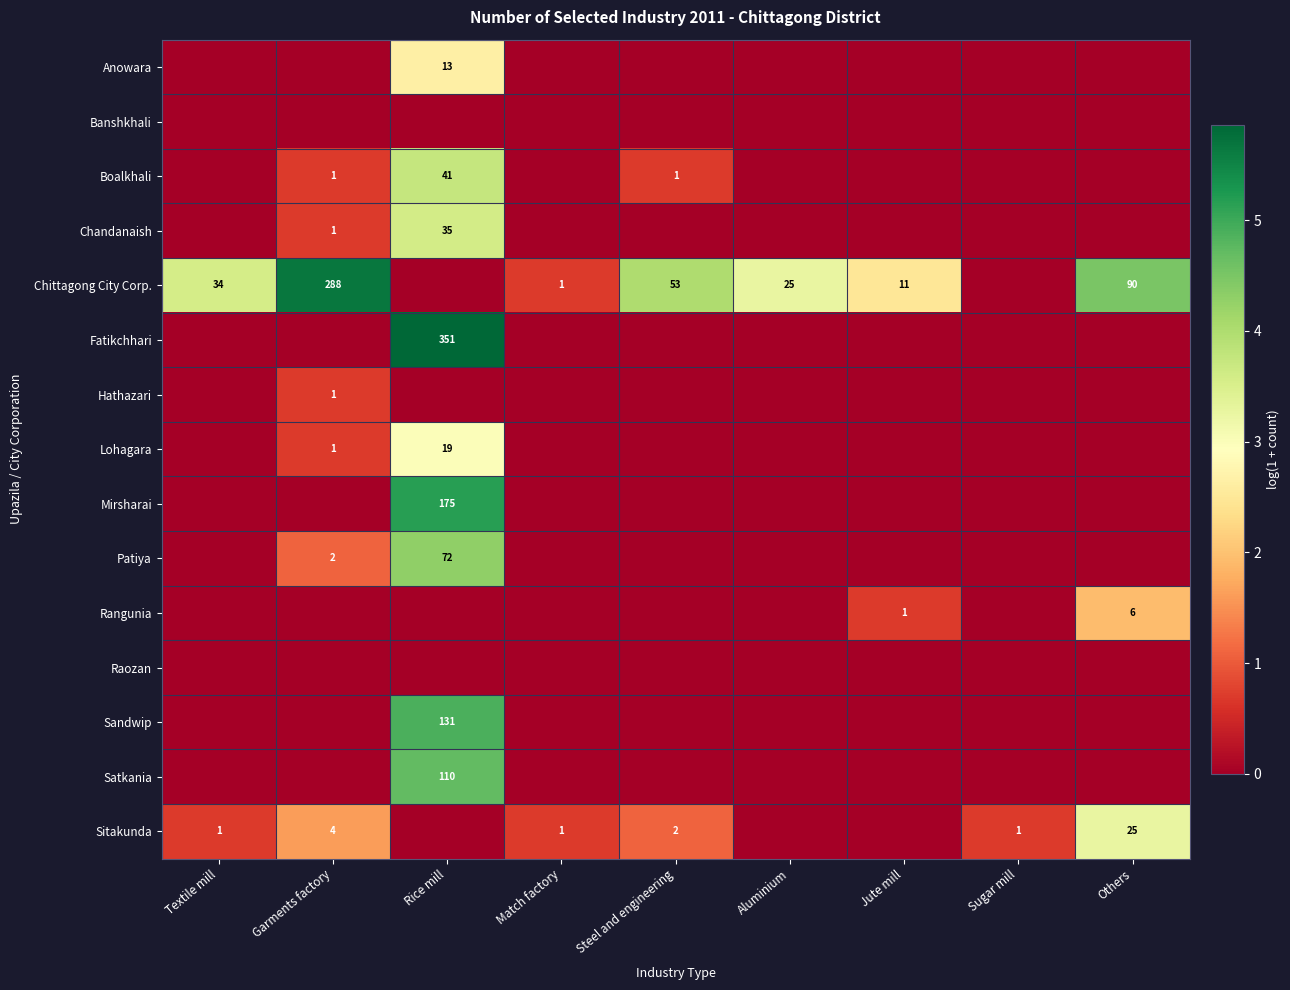

The value of Rangunia at Others is 6. True or false?

True